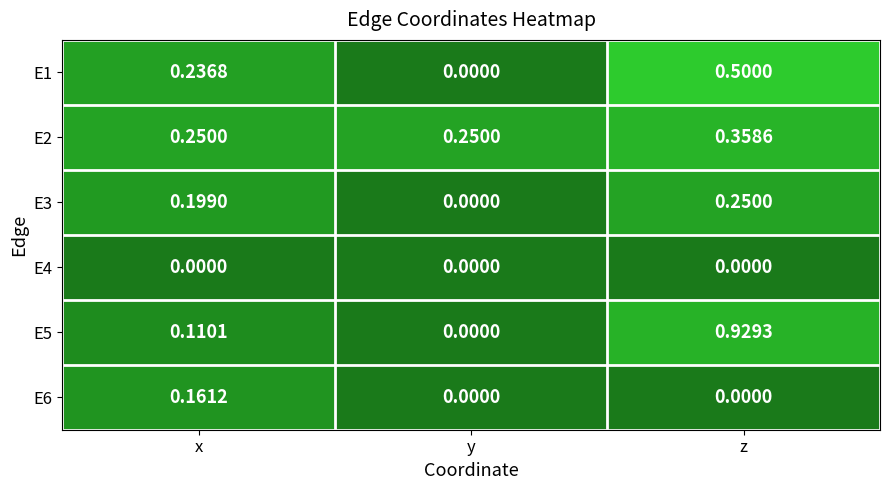

At which label does E3 reach its minimum?

y